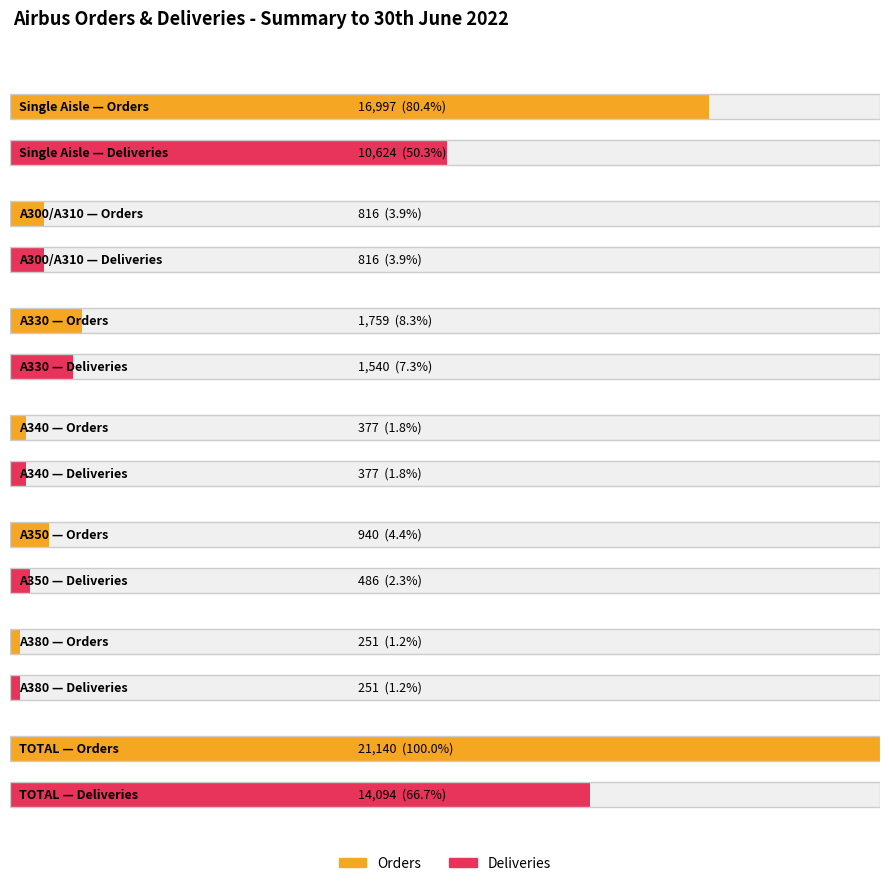

How many groups of bars are there?

7